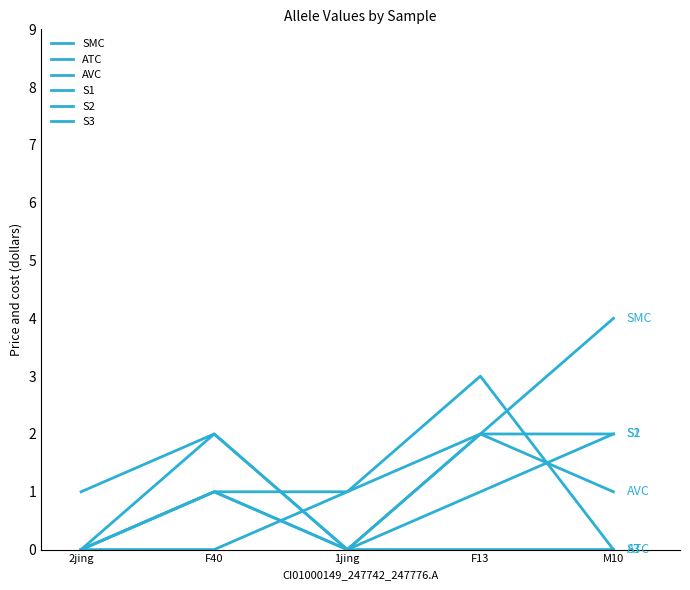

Does the chart have visible grid lines?

No